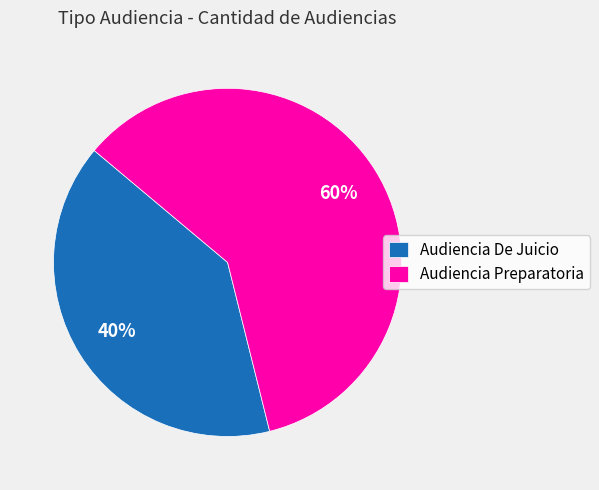

To the nearest percent, what is the combined percentage of Audiencia Preparatoria and Audiencia De Juicio?

100%